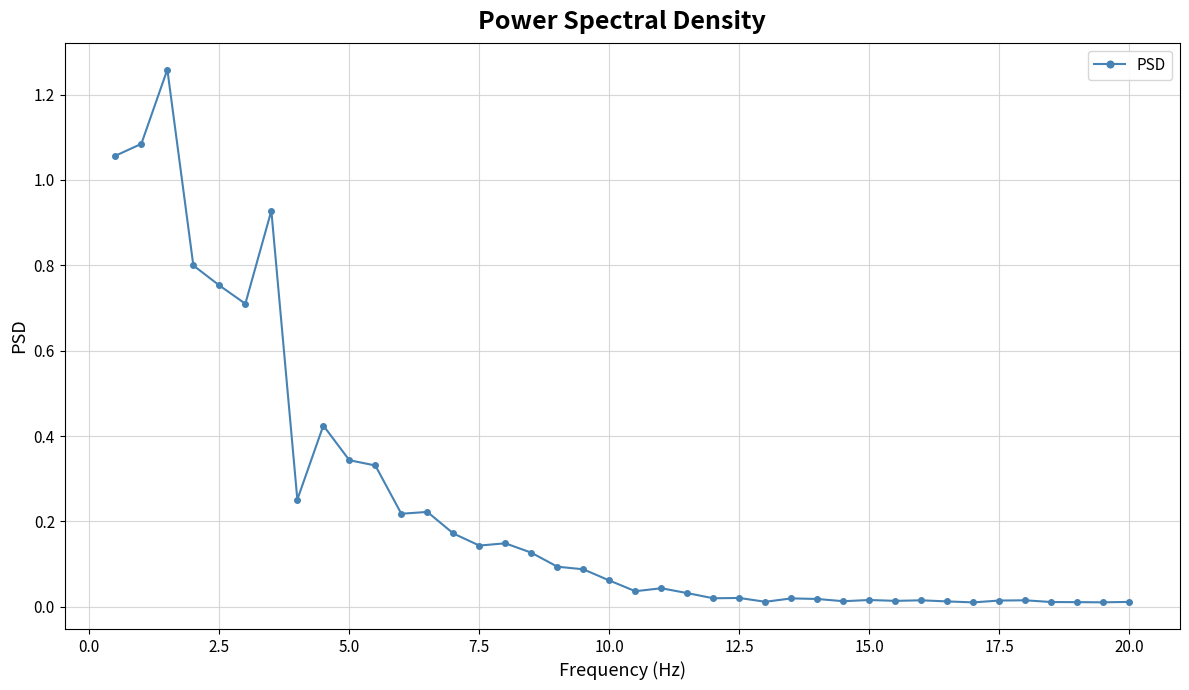

True or false: the data has more than 0 interior local peaks.

True